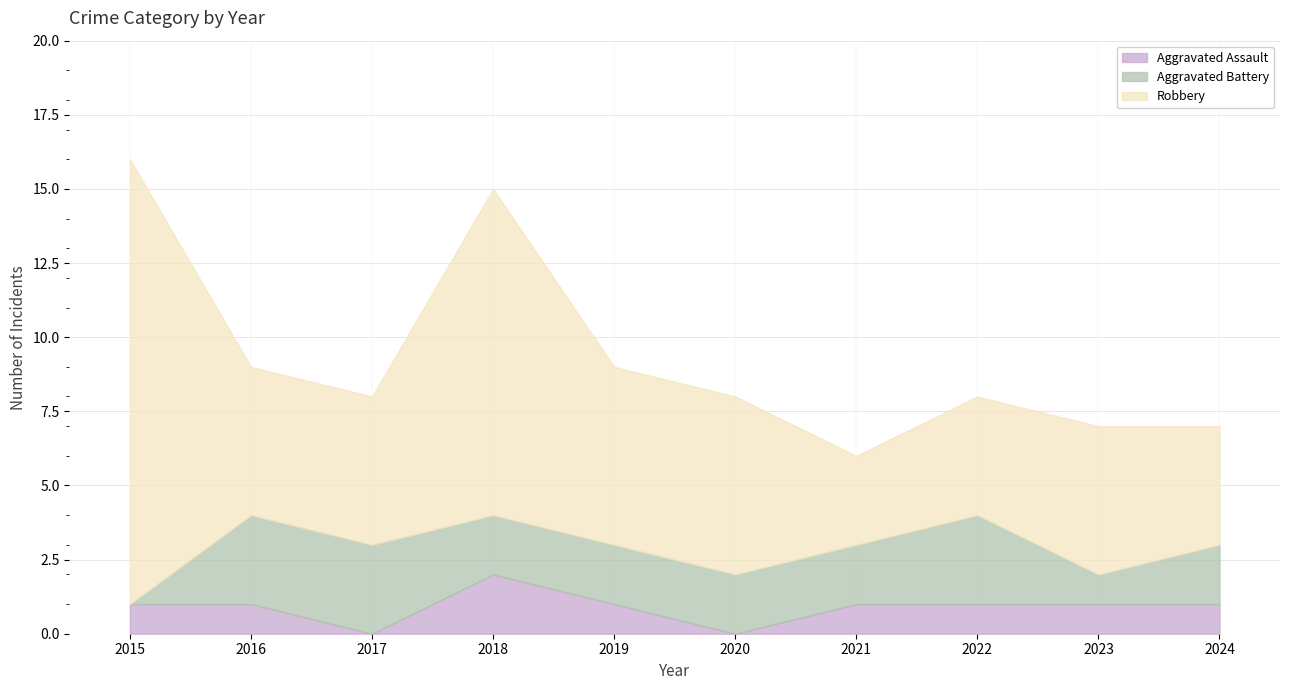

Which series has the largest range (max minus min)?

Robbery